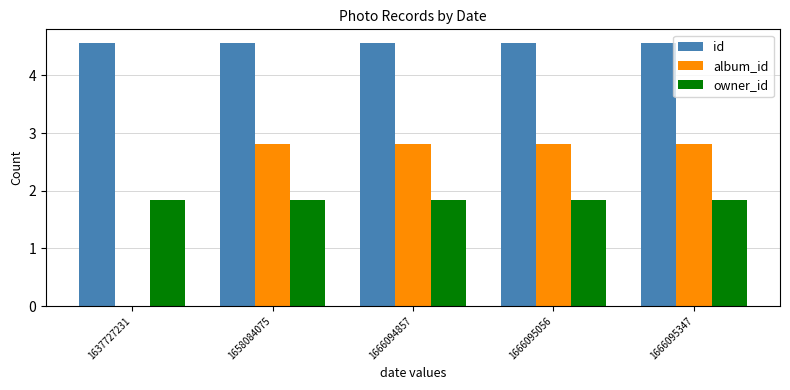

The value of album_id at 1666095347 is 4.5. True or false?

False